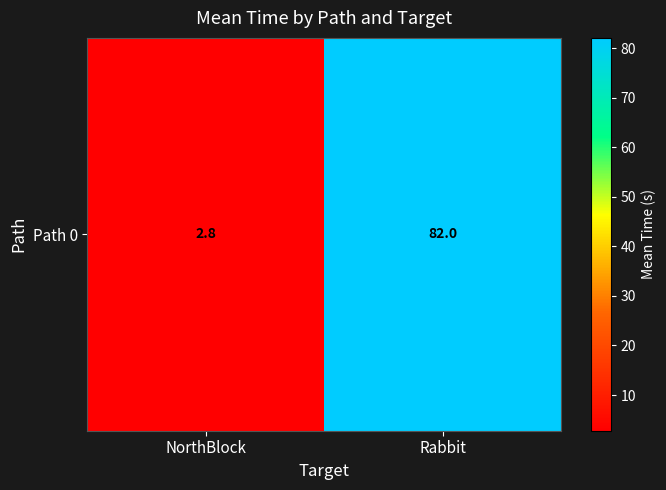

What is the ratio of the value at Rabbit to the value at NorthBlock?

29.3